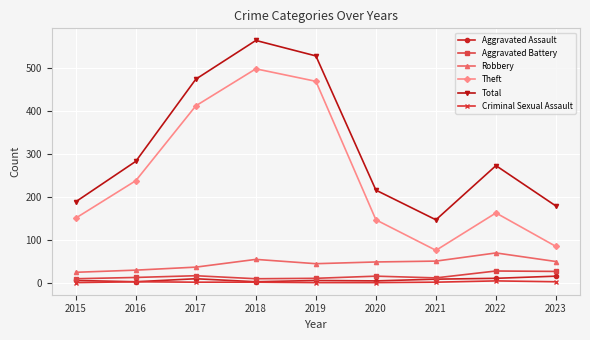

True or false: Theft and Aggravated Assault cross at least once.

False